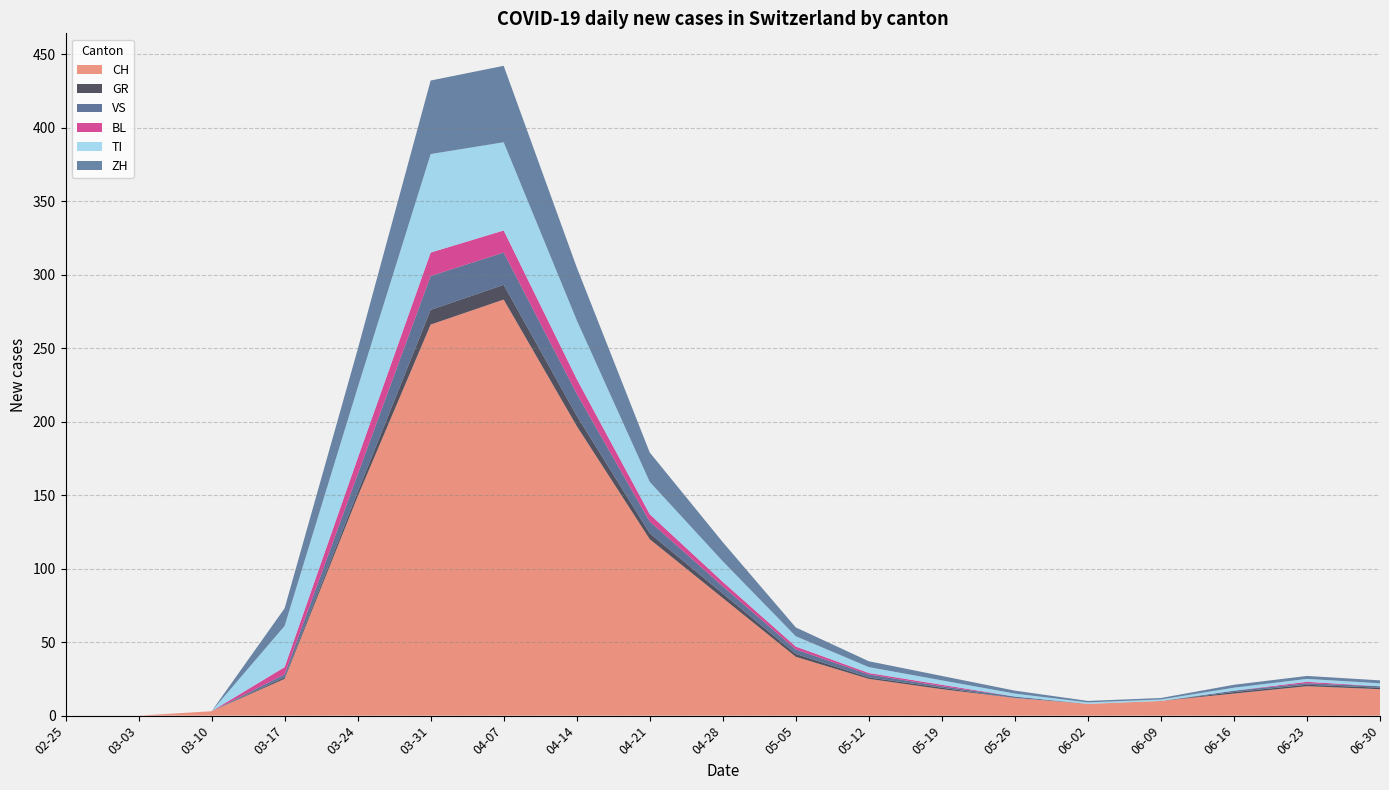

Rank the series by their maximum value, from lowest to highest.

GR, BL, VS, ZH, TI, CH